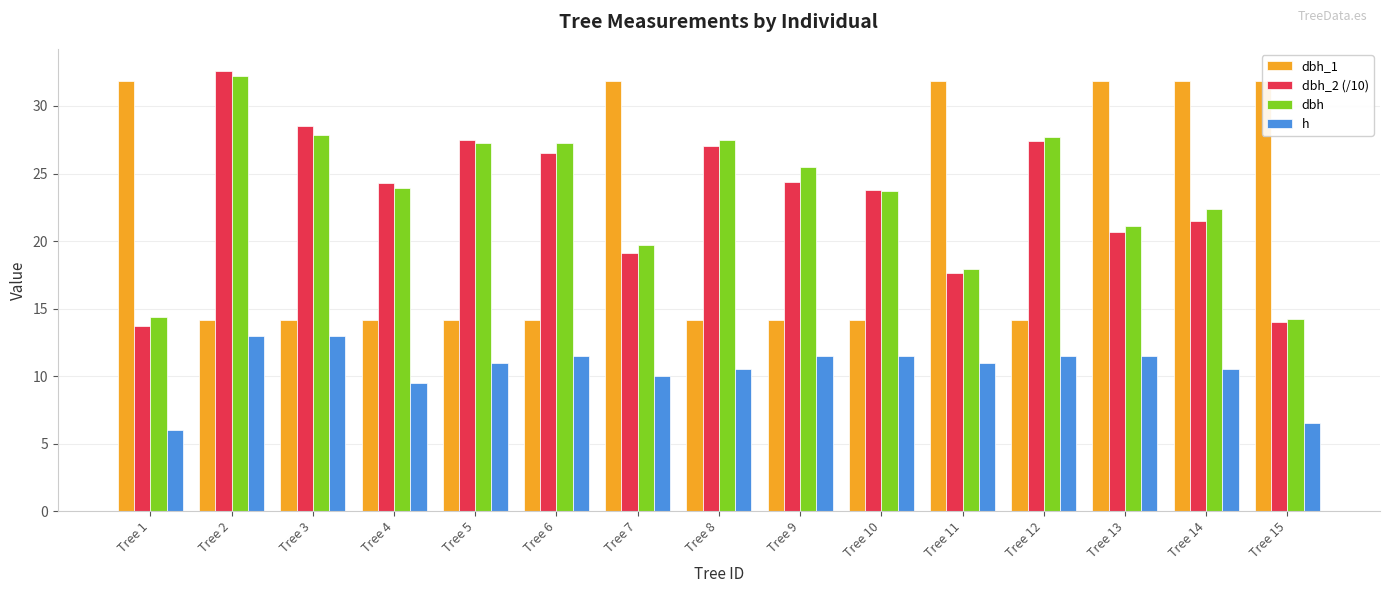

Is the value of h at Tree 4 greater than the value of dbh_1 at Tree 12?

No